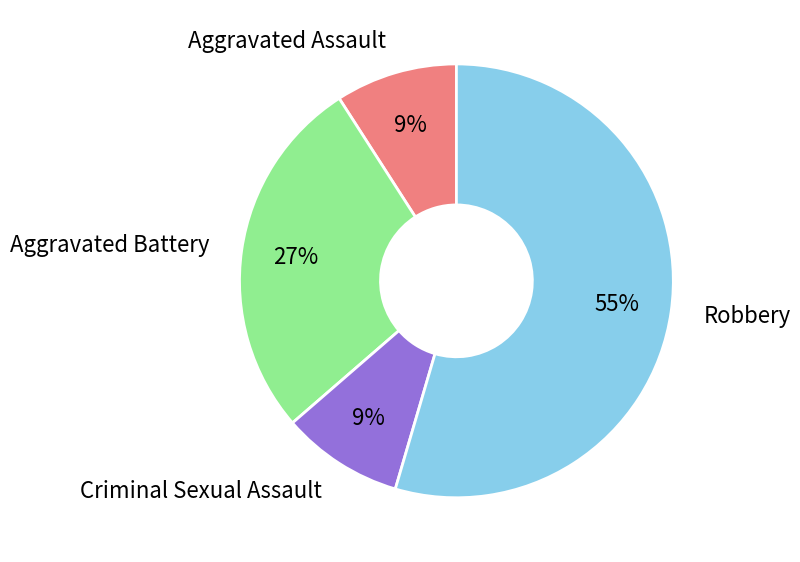

The Aggravated Battery slice represents 27% of the pie. True or false?

True